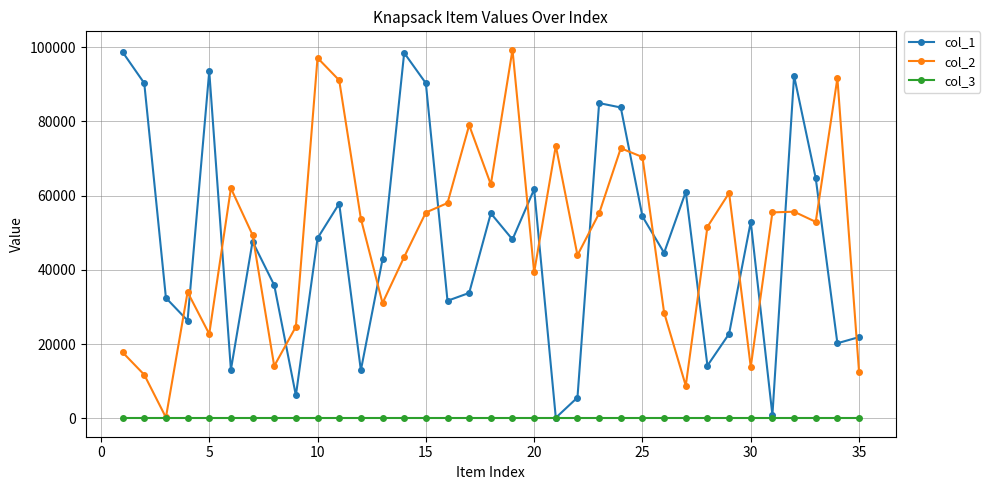

True or false: col_2 has more than 2 points higher than both neighbors.

True